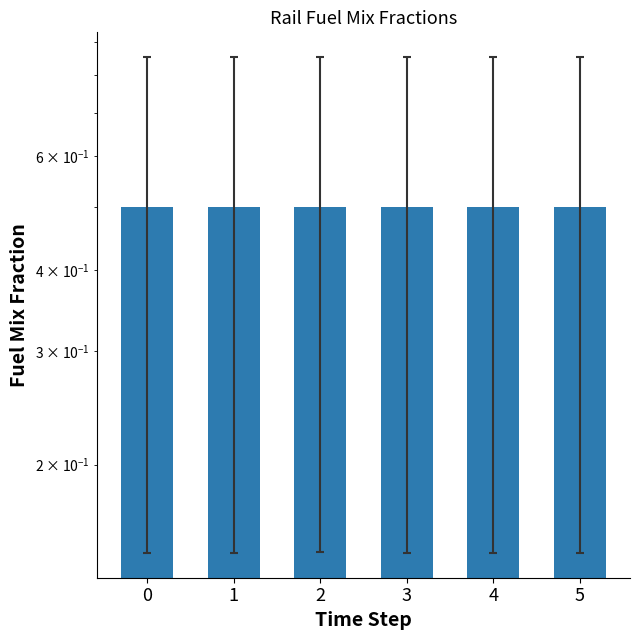

List the series in order of their overall mean, highest first.

frac_trns_fuelmix_rail_passenger_diesel, frac_trns_fuelmix_rail_passenger_electric